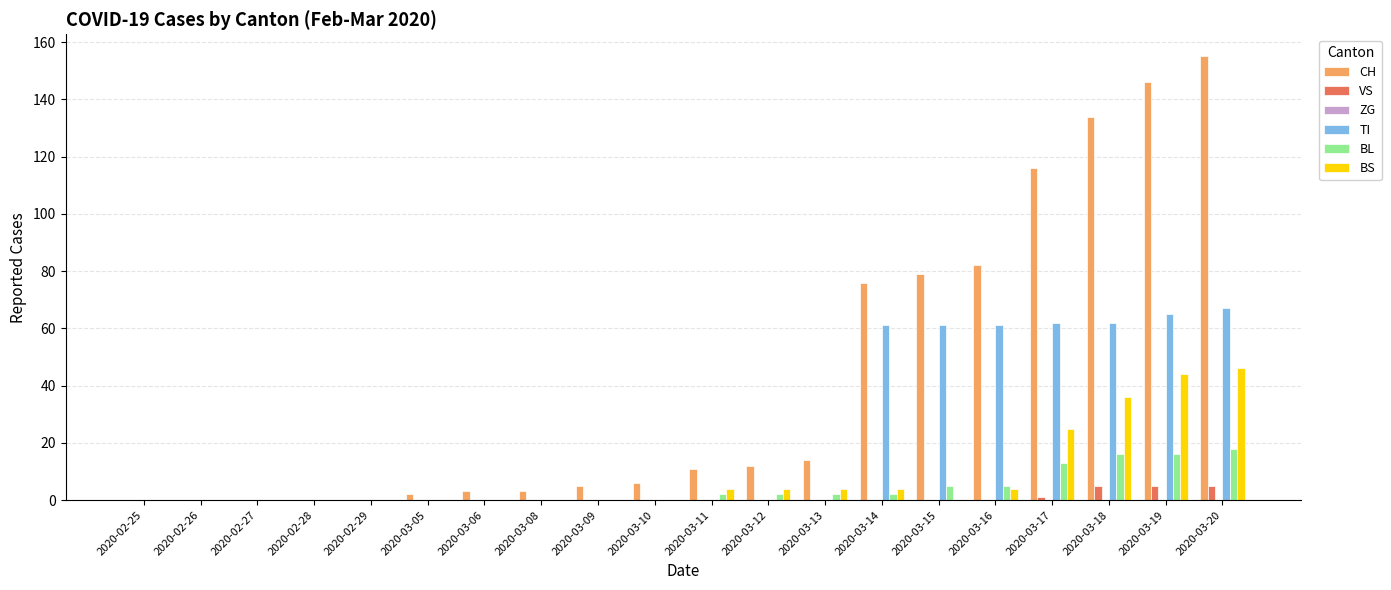

At which category does the chart reach its peak across all series?

2020-03-20